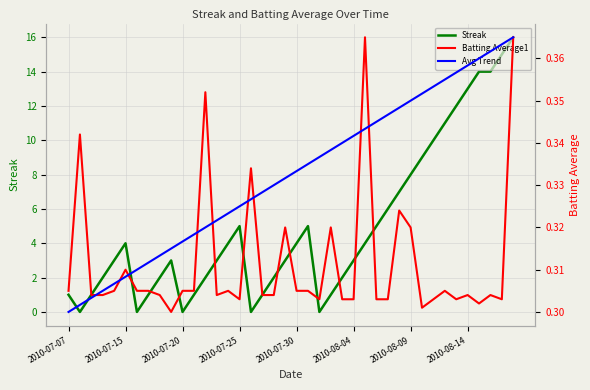

Which series changed the most between 31 and 36?

Streak